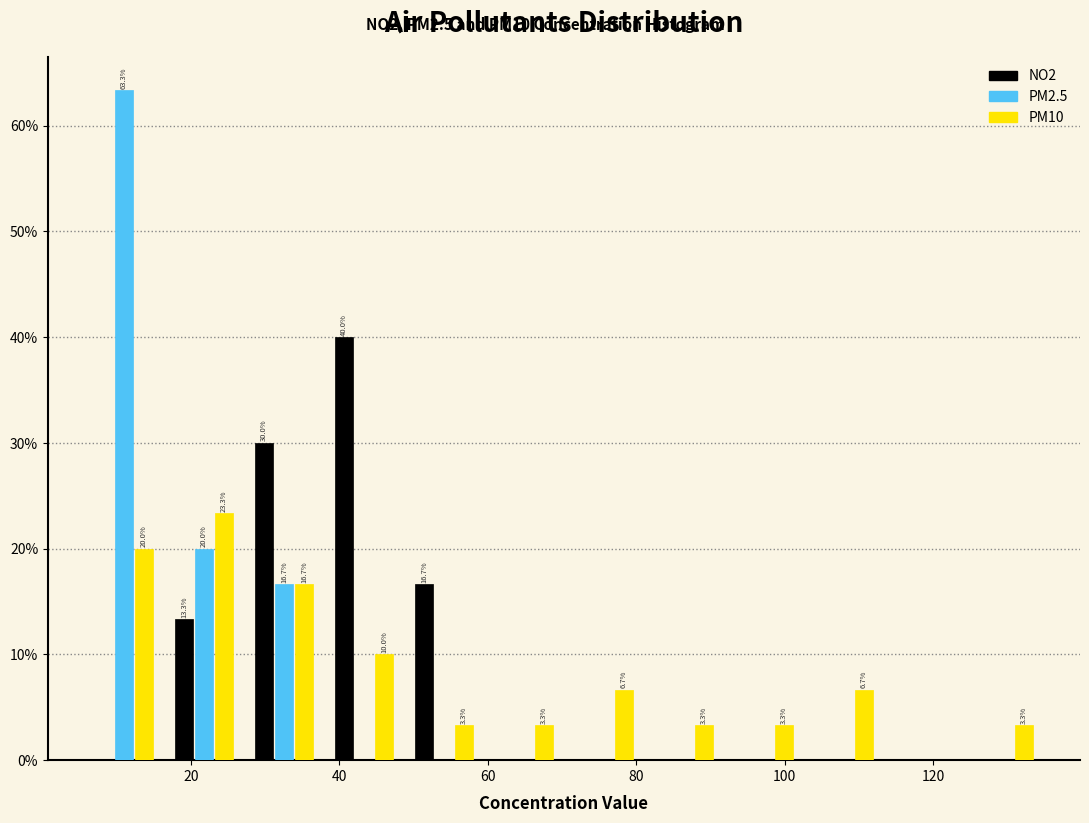

In the PM10 series, which range on the x-axis has the tallest bar?

16 to 28